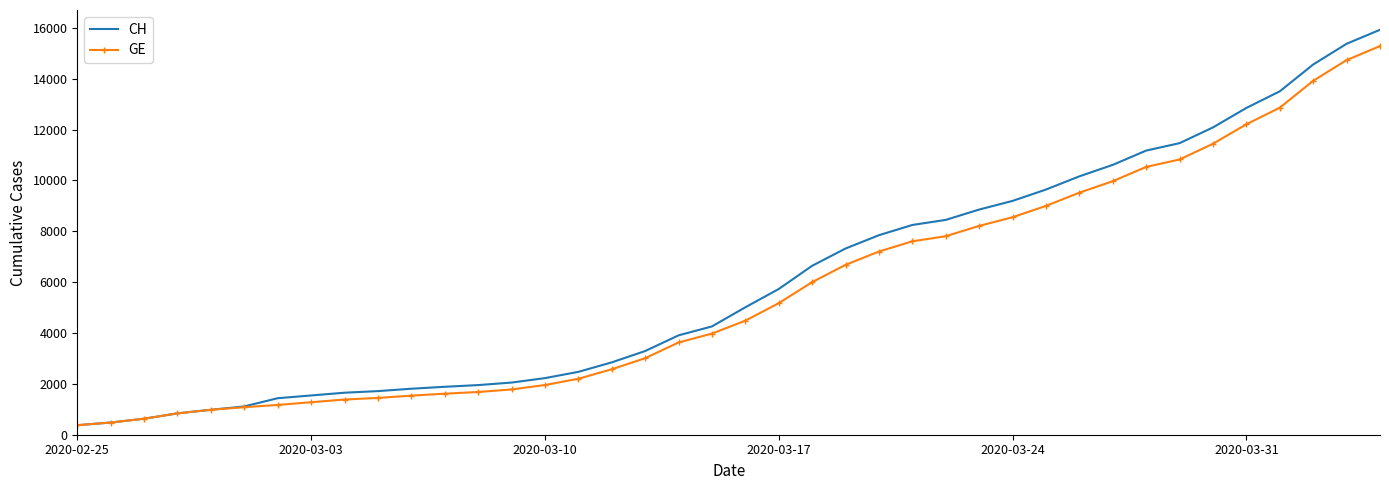

How many values in the GE series are below 4485?

20